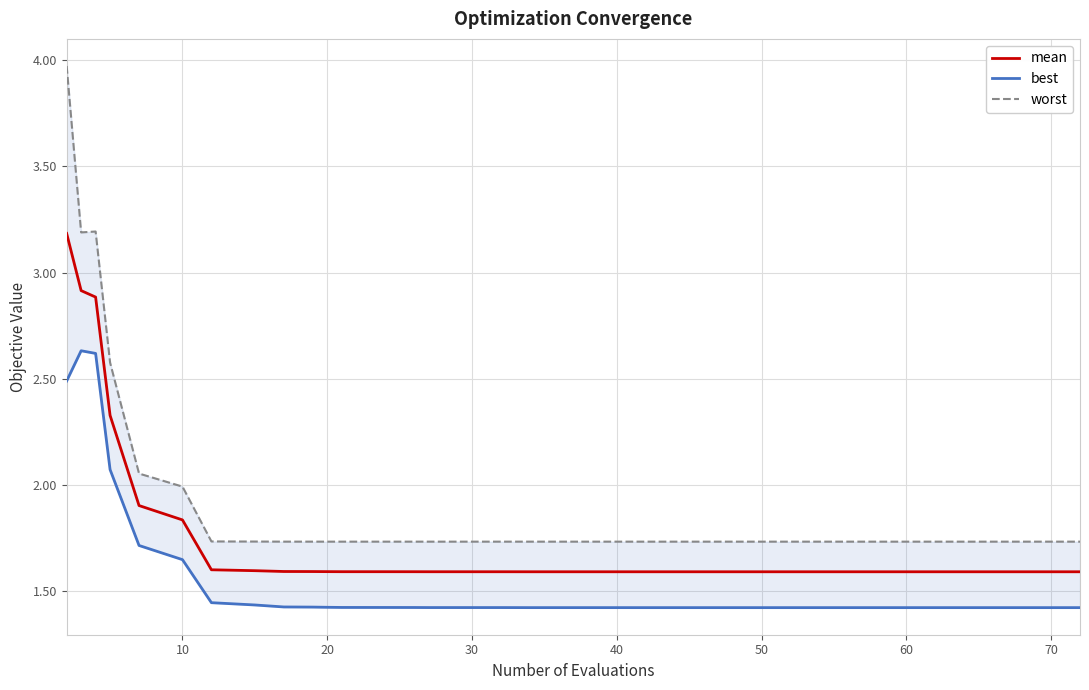

What is the average value of the worst series?

1.9